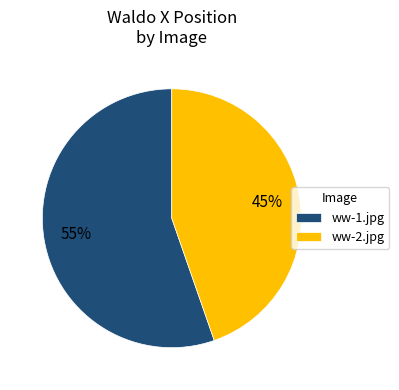

How many segments does this pie chart have?

2